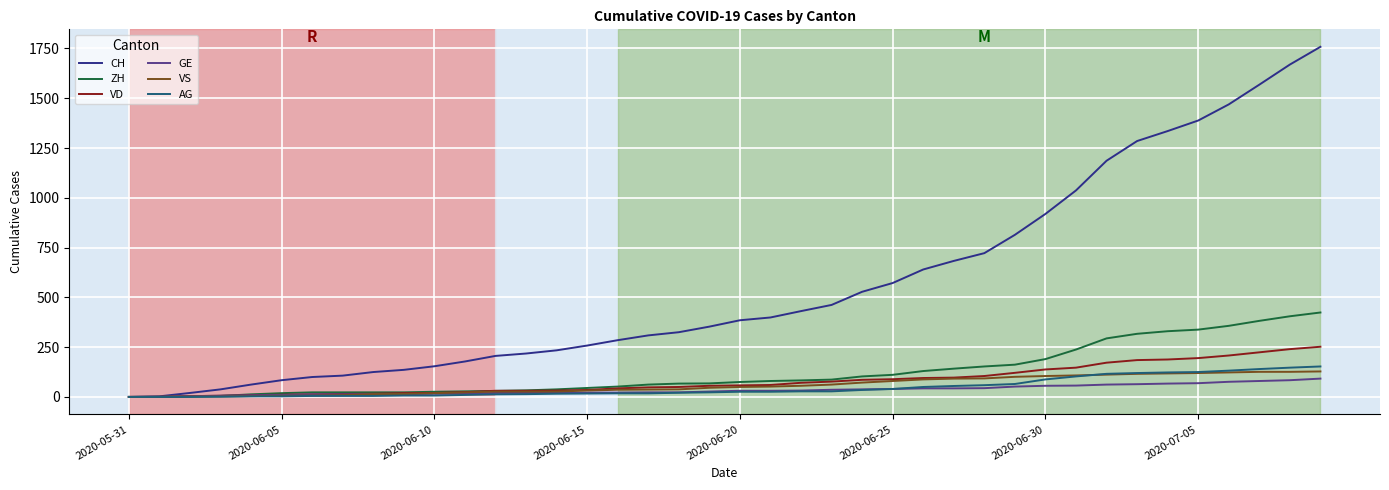

Which series has the largest range (max minus min)?

CH